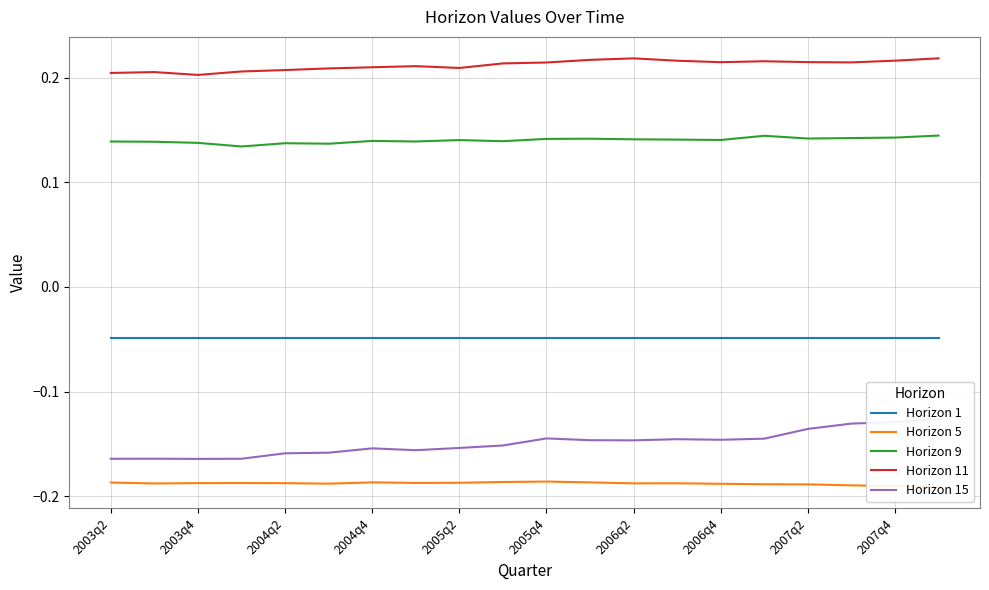

Is the value of Horizon 11 at 2005q2 greater than the value of Horizon 9 at 2004q2?

Yes